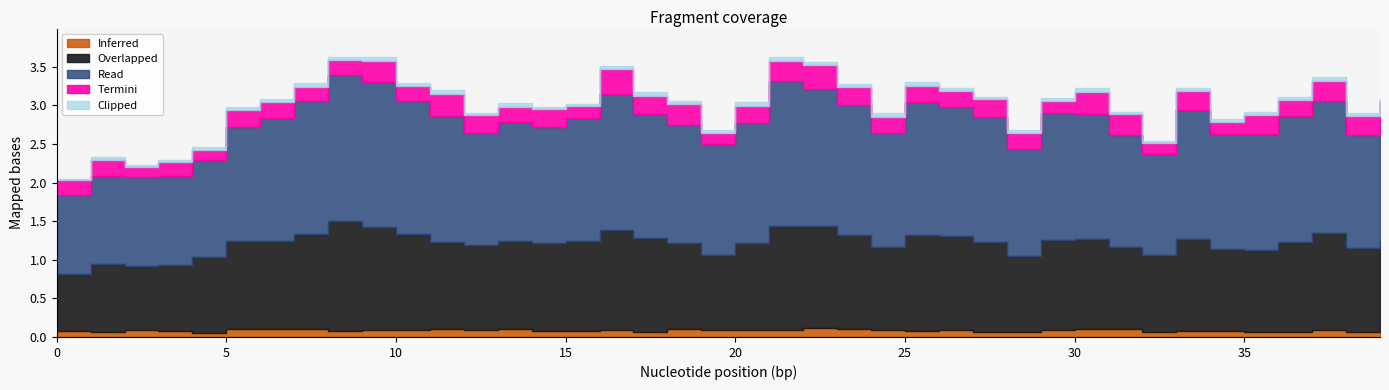

What is the change in value from 15 to 16?

+0.4